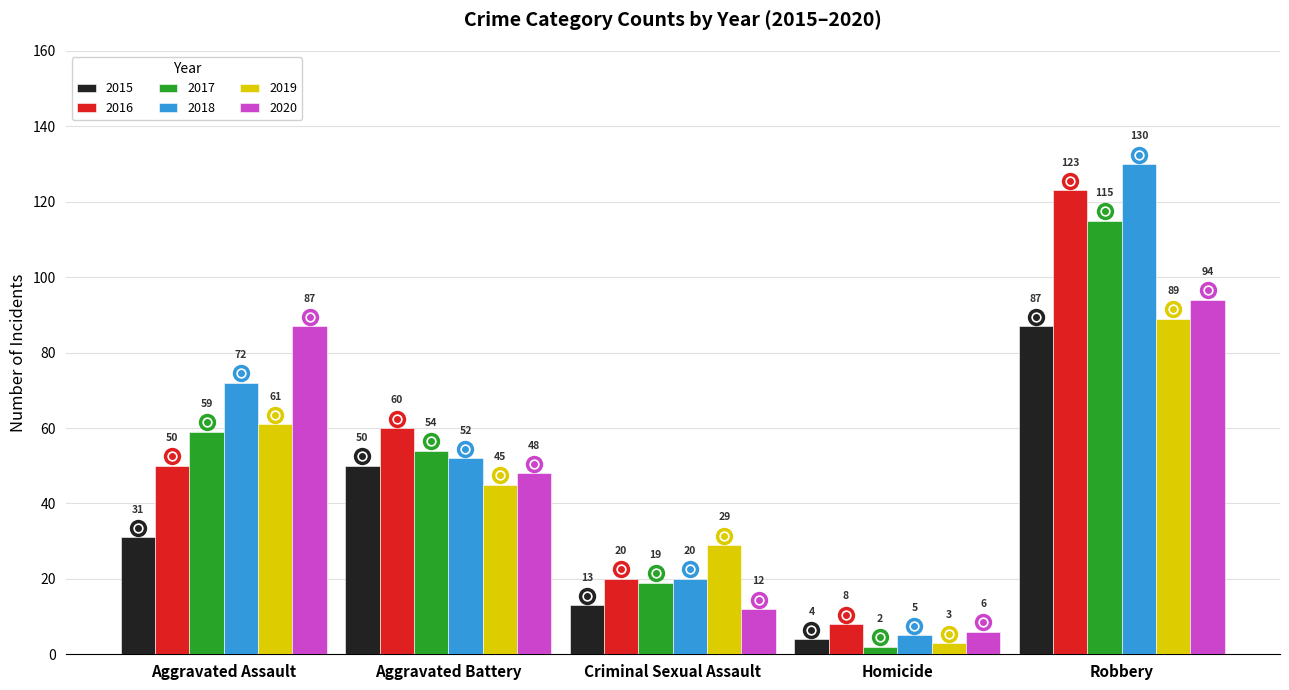

How many data points in 2018 are less than 52?

2